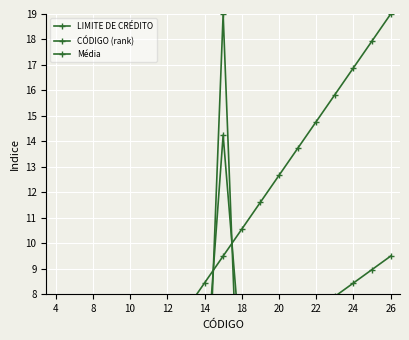

What is the sum of the CÓDIGO (rank) values at 15 and 13?

29.6